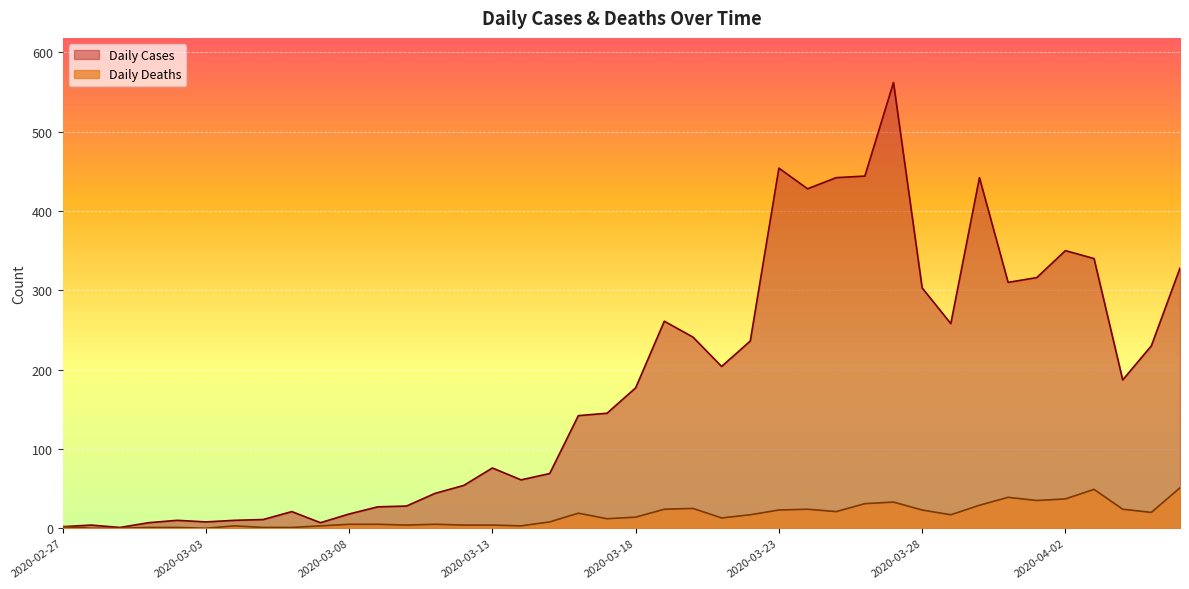

How many lines are shown in the chart?

2